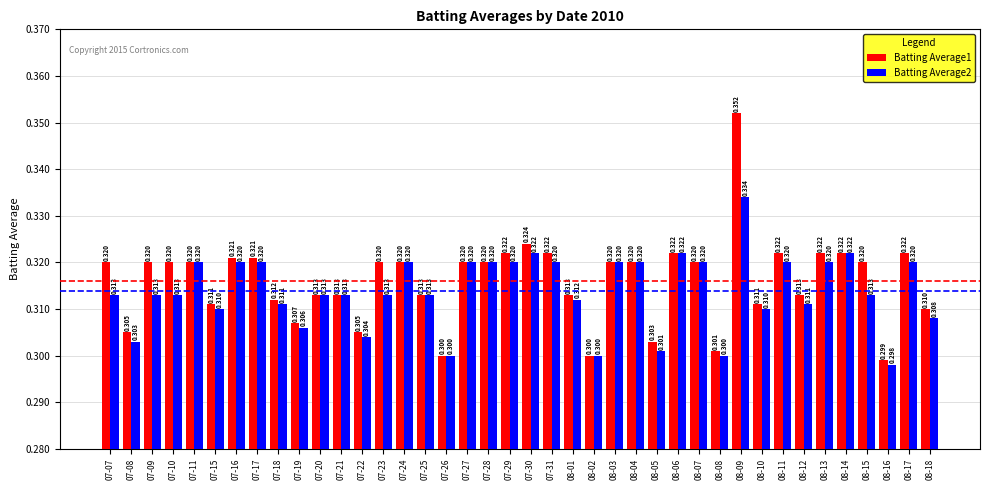

Are the bars horizontal?

No